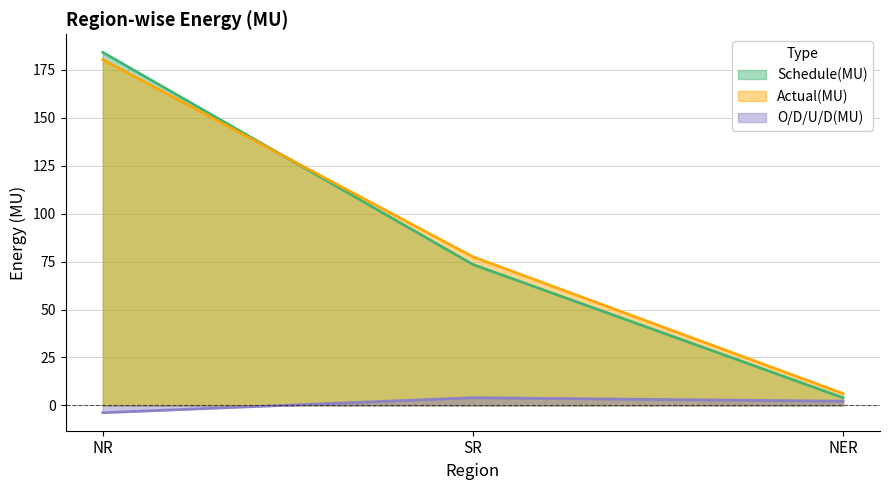

At which label is Schedule(MU) closest to 94?

SR